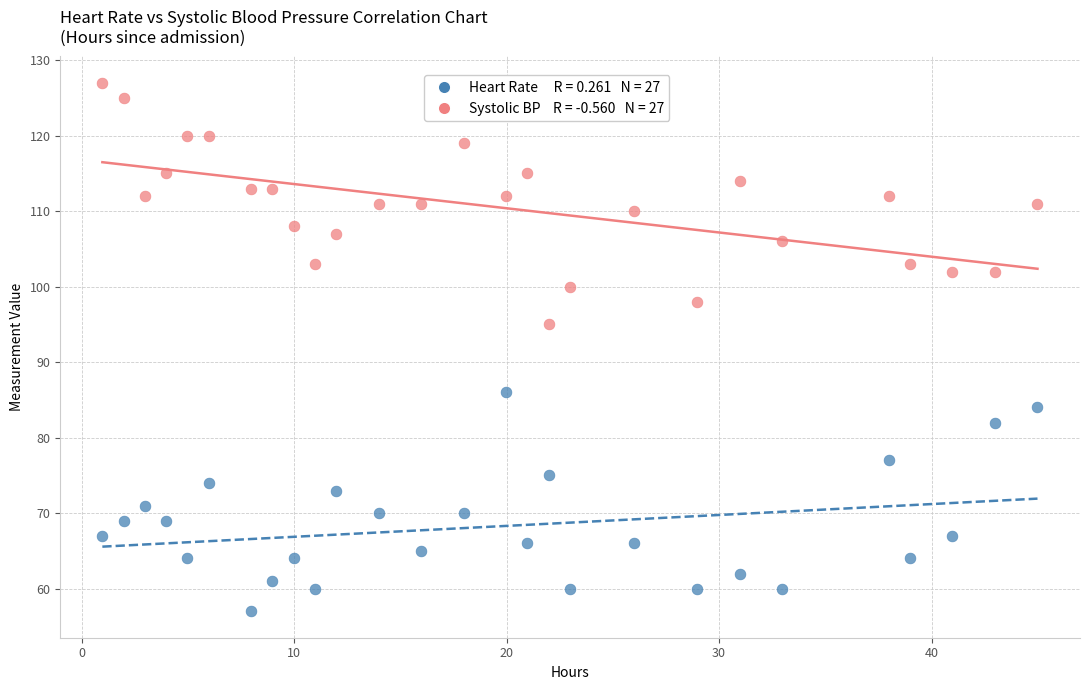

Across all series, what Y value is closest to 92?

95